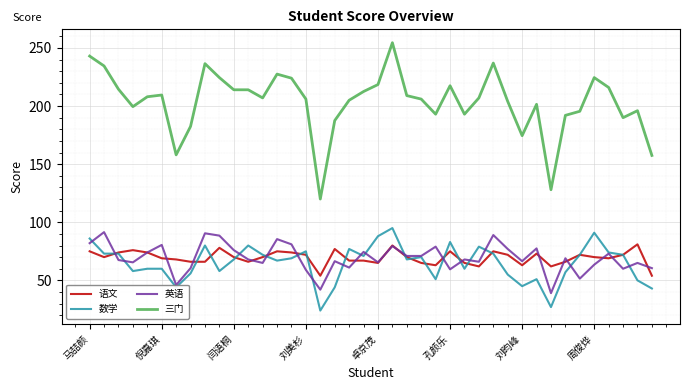

Which series has the largest total across all categories?

三门